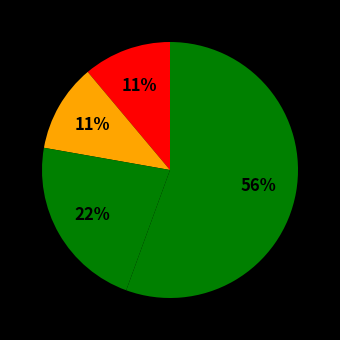

How many segments does this pie chart have?

4